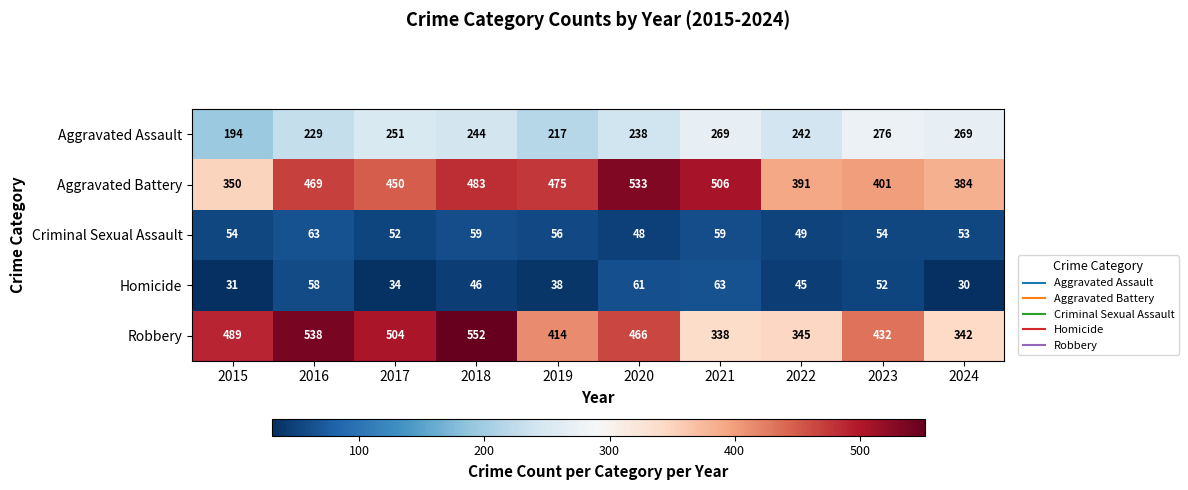

Where does the Homicide series first go above 46?

2016